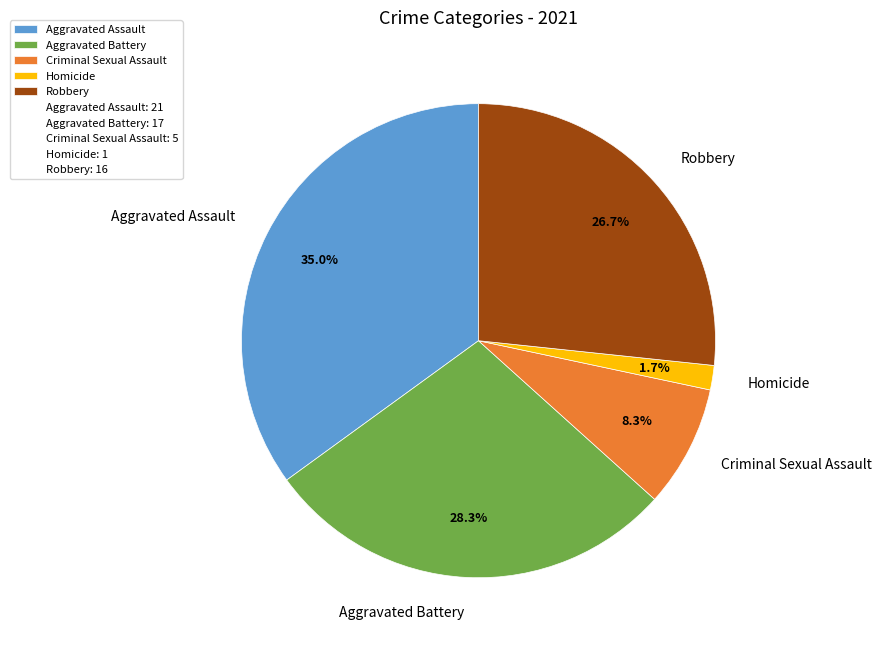

To the nearest percent, what portion does Aggravated Assault represent?

35%